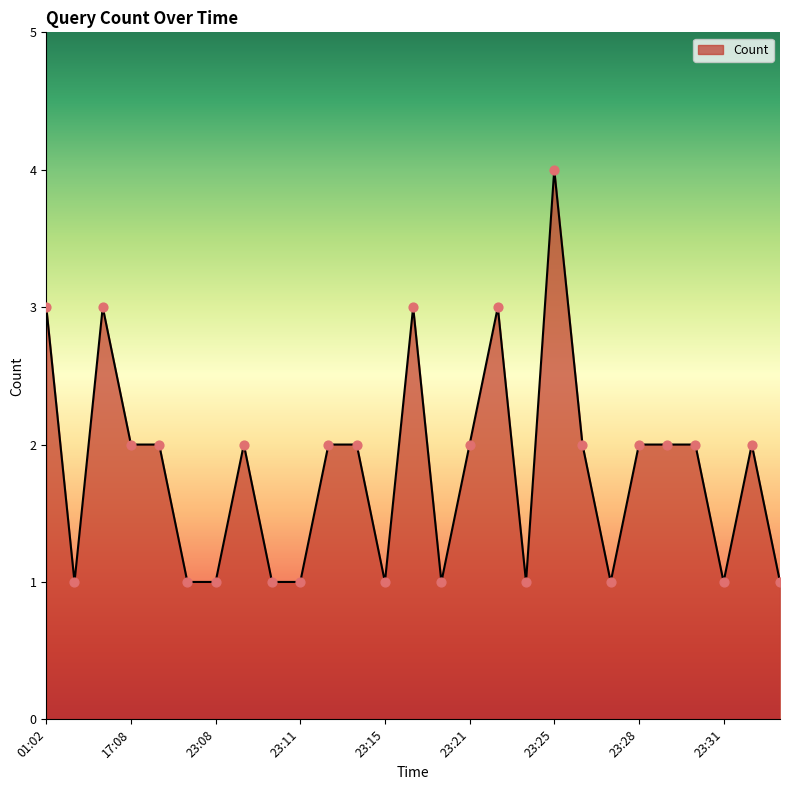

What is the maximum value shown in the chart?

4